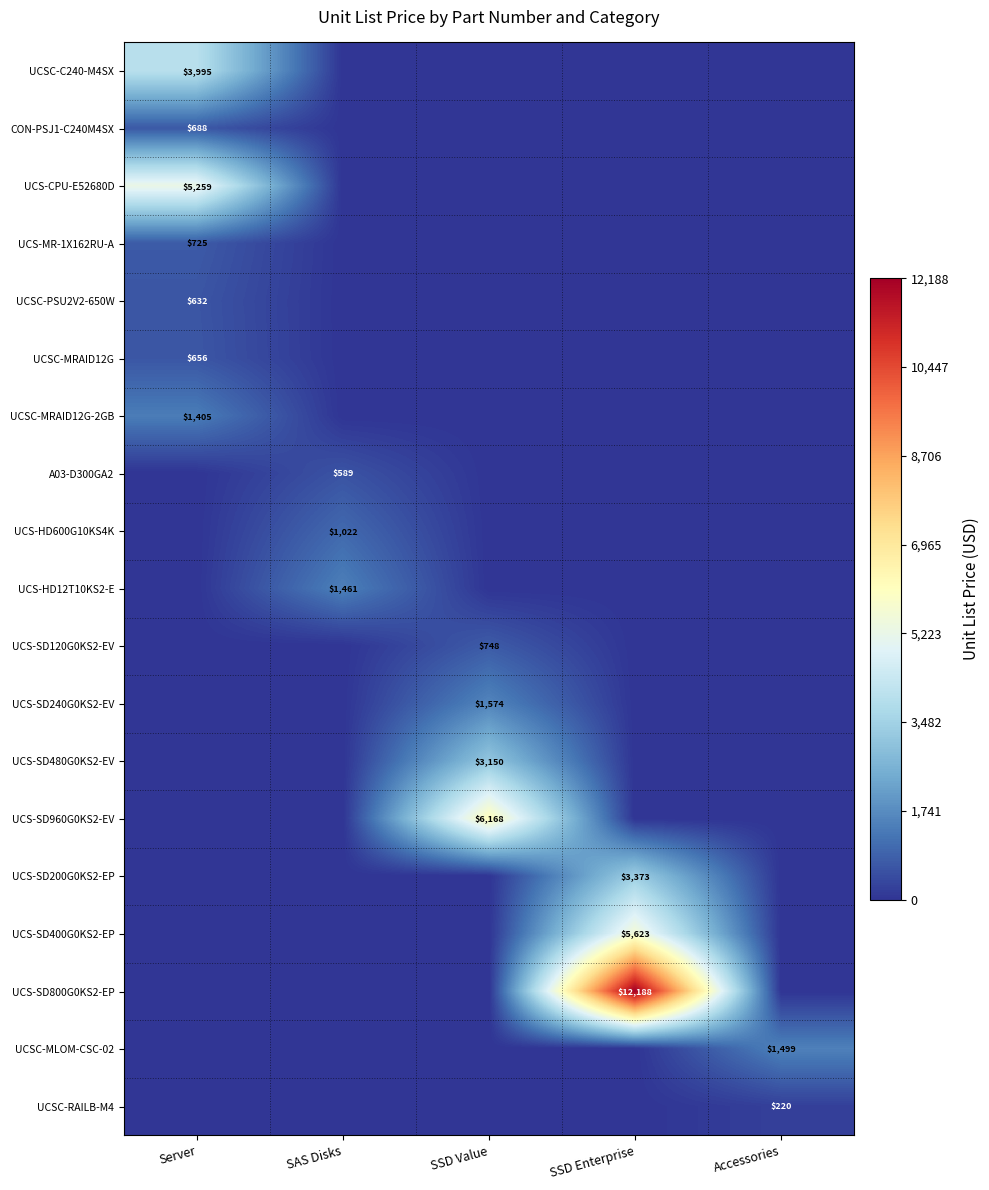

True or false: UCS-MR-1X162RU-A has a value of 725 at Server.

True